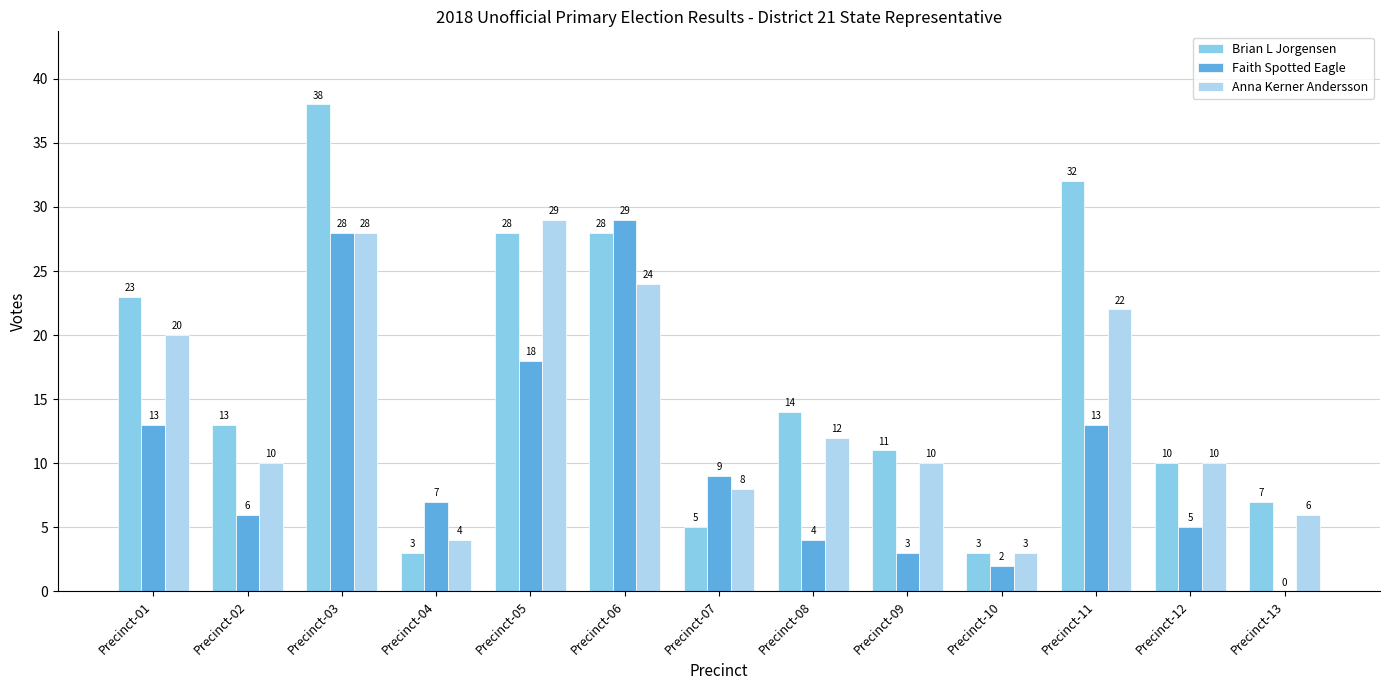

Reading left to right, extract all data points from this chart.

Brian L Jorgensen: Precinct-01=23	Precinct-02=13	Precinct-03=38	Precinct-04=3	Precinct-05=28	Precinct-06=28	Precinct-07=5	Precinct-08=14	Precinct-09=11	Precinct-10=3	Precinct-11=32	Precinct-12=10	Precinct-13=7
Faith Spotted Eagle: Precinct-01=13	Precinct-02=6	Precinct-03=28	Precinct-04=7	Precinct-05=18	Precinct-06=29	Precinct-07=9	Precinct-08=4	Precinct-09=3	Precinct-10=2	Precinct-11=13	Precinct-12=5	Precinct-13=0
Anna Kerner Andersson: Precinct-01=20	Precinct-02=10	Precinct-03=28	Precinct-04=4	Precinct-05=29	Precinct-06=24	Precinct-07=8	Precinct-08=12	Precinct-09=10	Precinct-10=3	Precinct-11=22	Precinct-12=10	Precinct-13=6